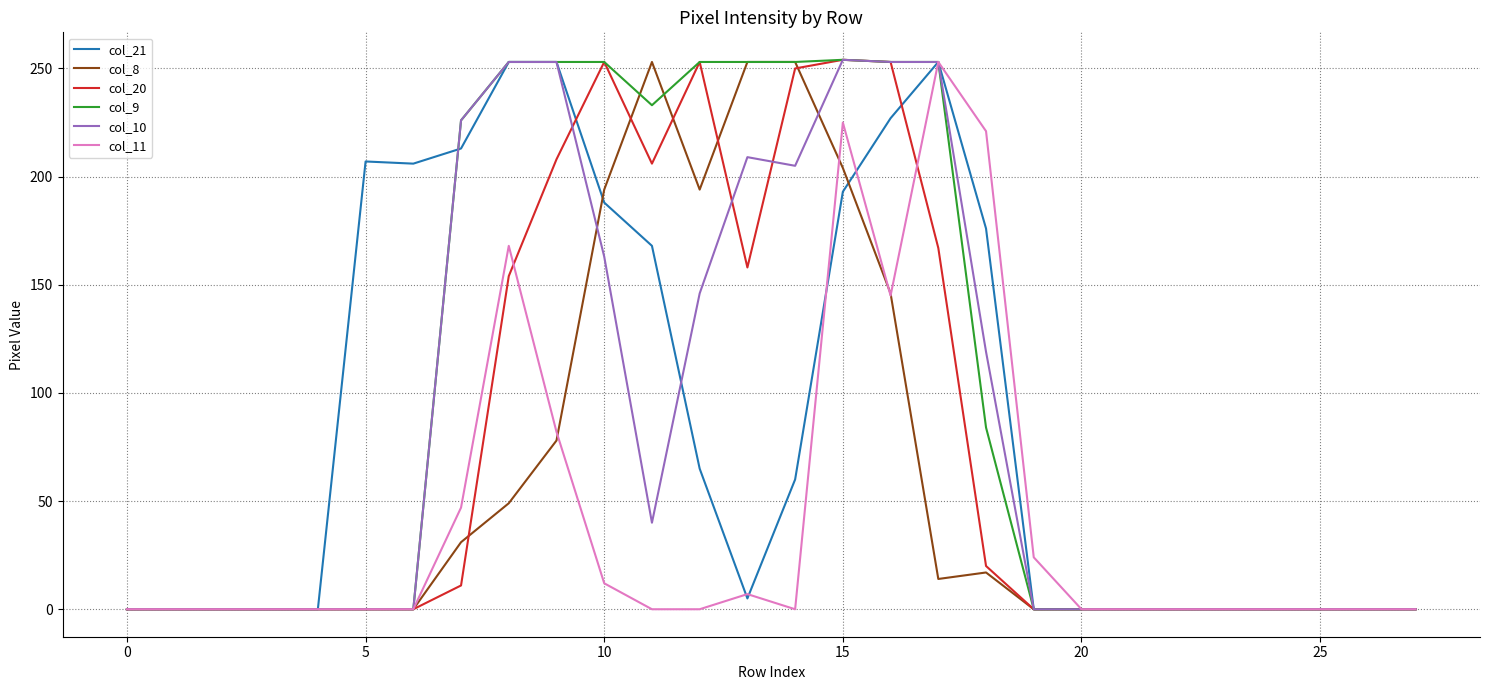

Which series has the largest total across all categories?

col_9